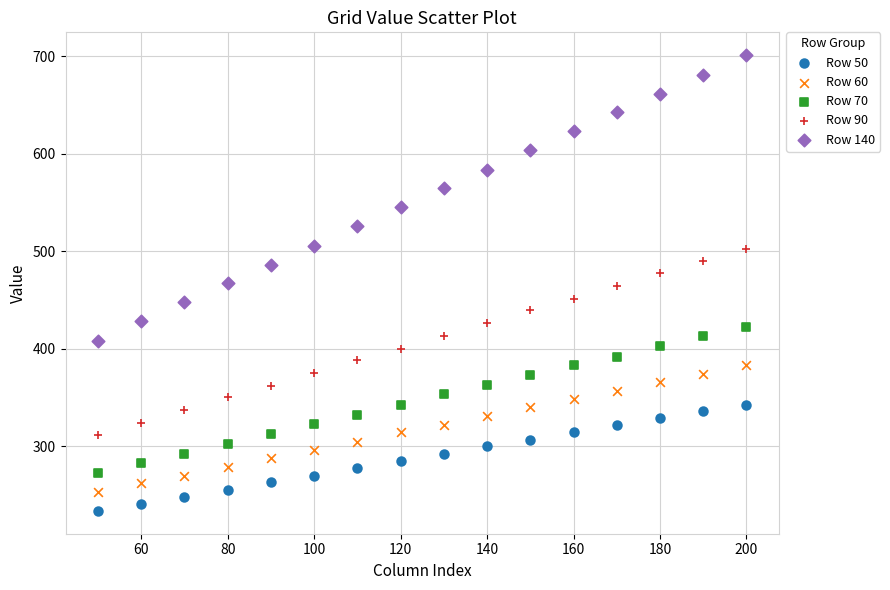

Which series contains the highest Y value?

Row 140